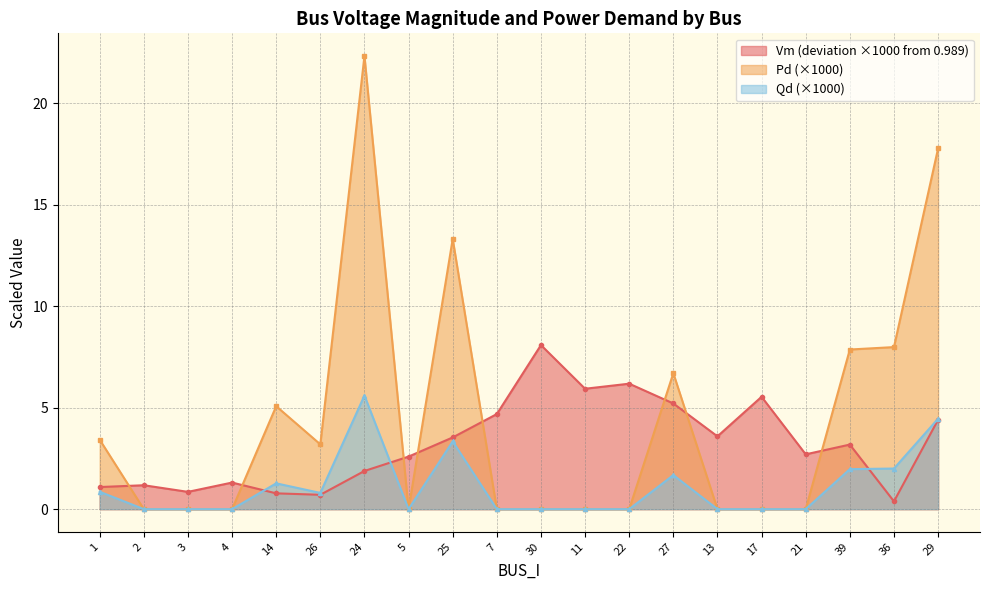

Which series has the widest spread of values?

Pd (×1000)